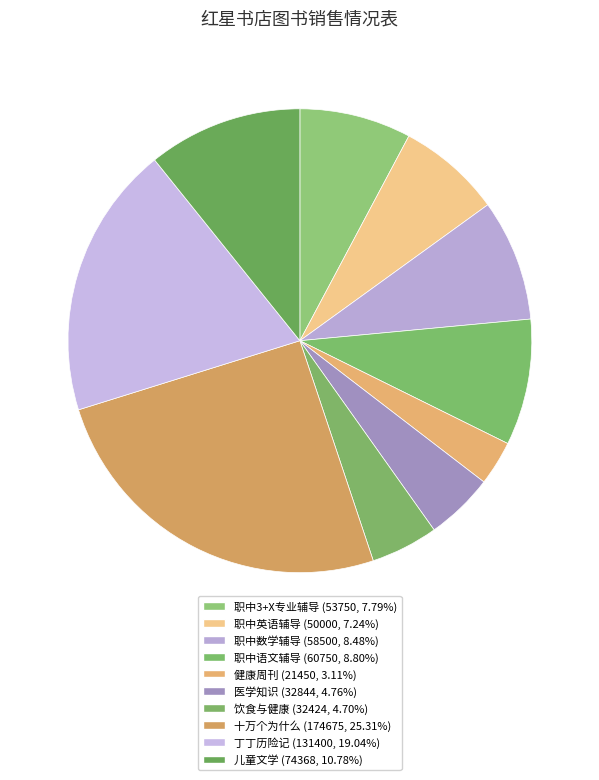

To the nearest percent, what portion does 健康周刊 represent?

3%